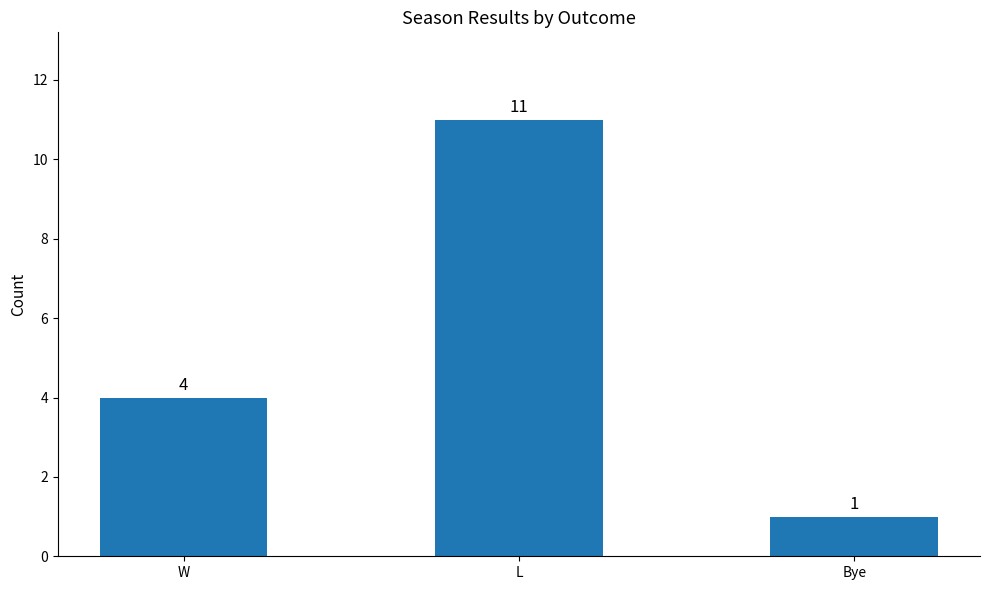

What is the label of the 3rd bar from the right?

W